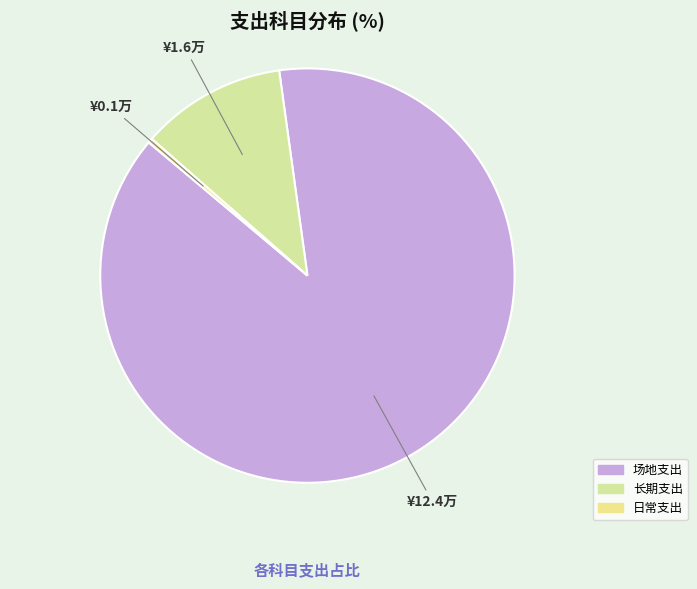

What is the change in value from 长期支出 to 日常支出?

-15439.3